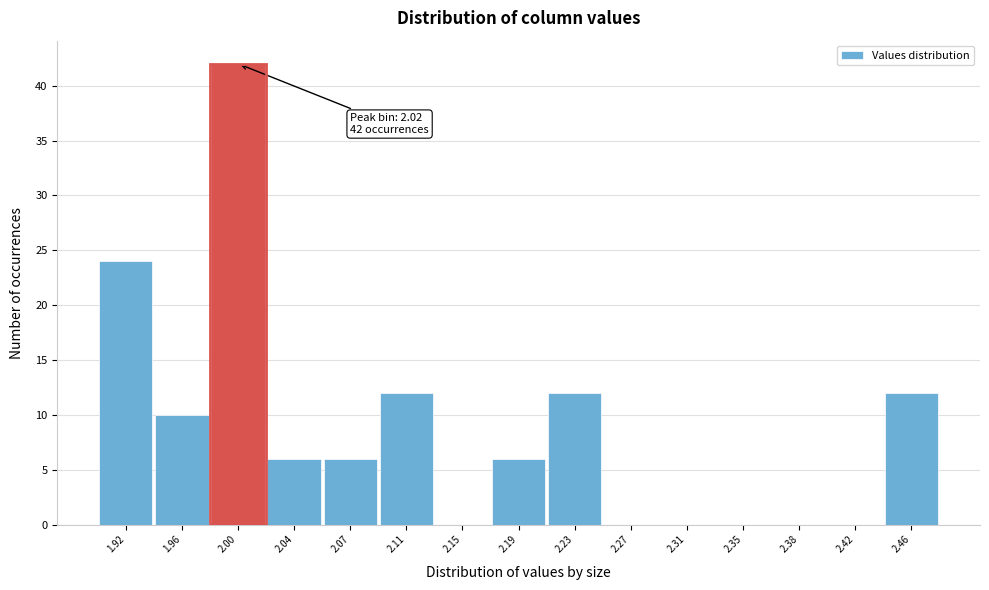

Reading left to right, transcribe all the data shown in this chart.

1.92=24	1.96=10	2.00=42	2.04=6	2.07=6	2.11=12	2.15=0	2.19=6	2.23=12	2.27=0	2.31=0	2.35=0	2.38=0	2.42=0	2.46=12